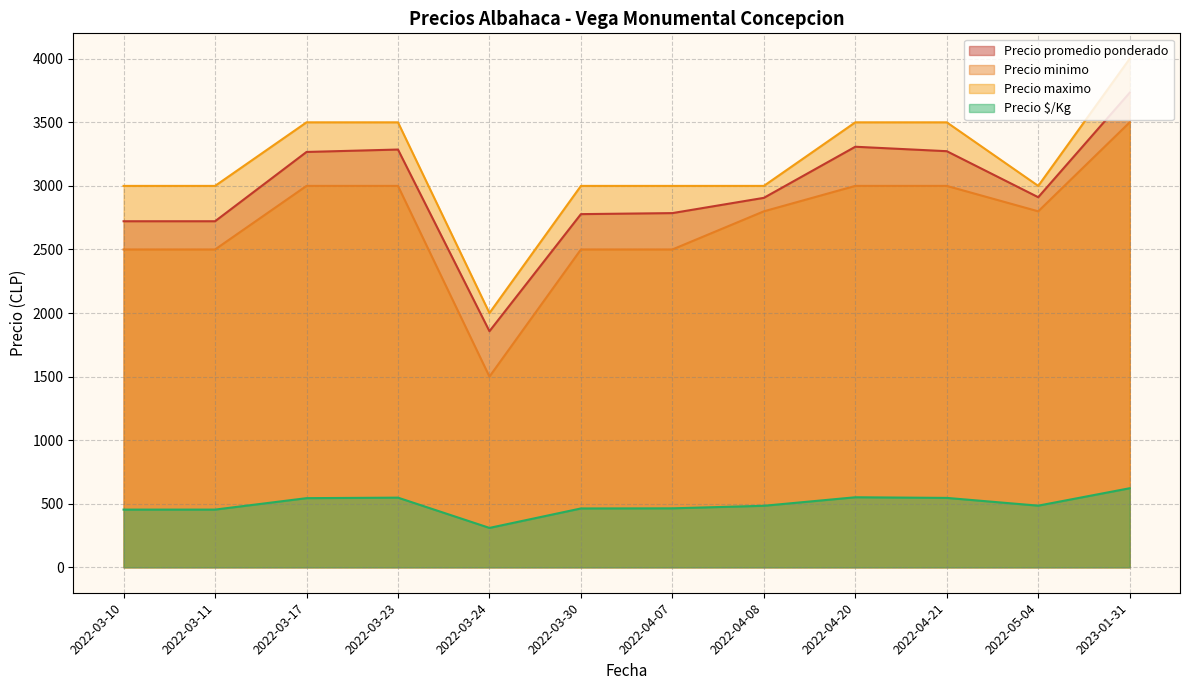

What is the label of the 3rd point from the right?

2022-04-21